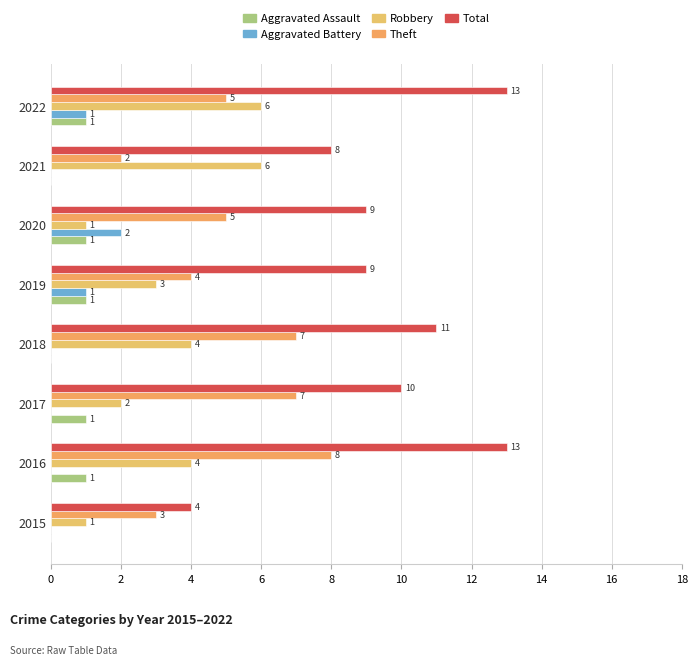

How many data points does each series have?

8